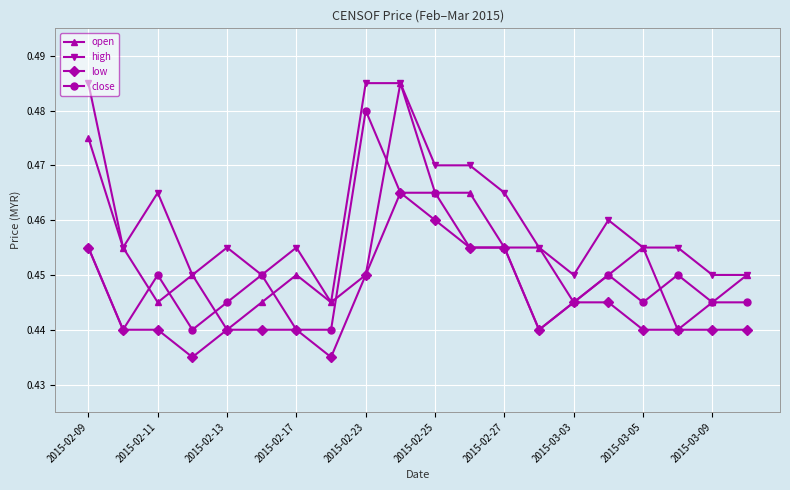

List the series in order of their overall mean, lowest first.

low, close, open, high